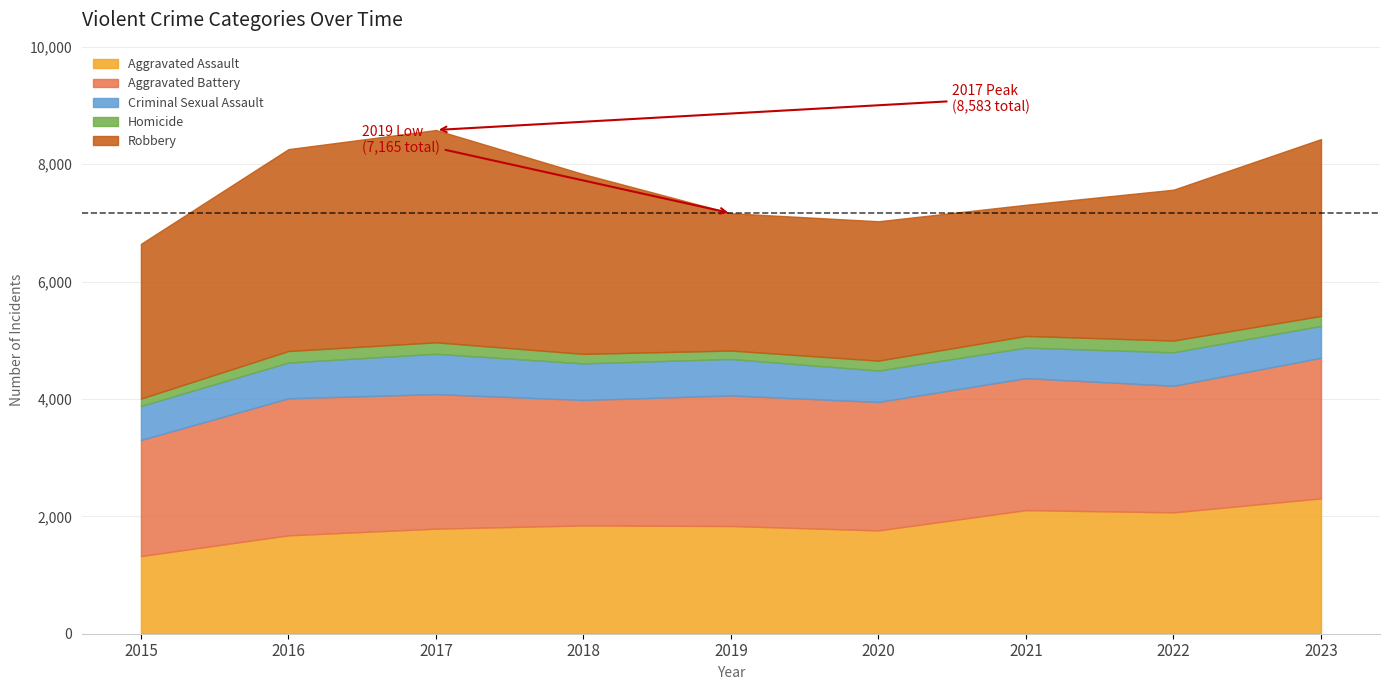

What is the value of the Robbery point at the 9th from the left?

3014